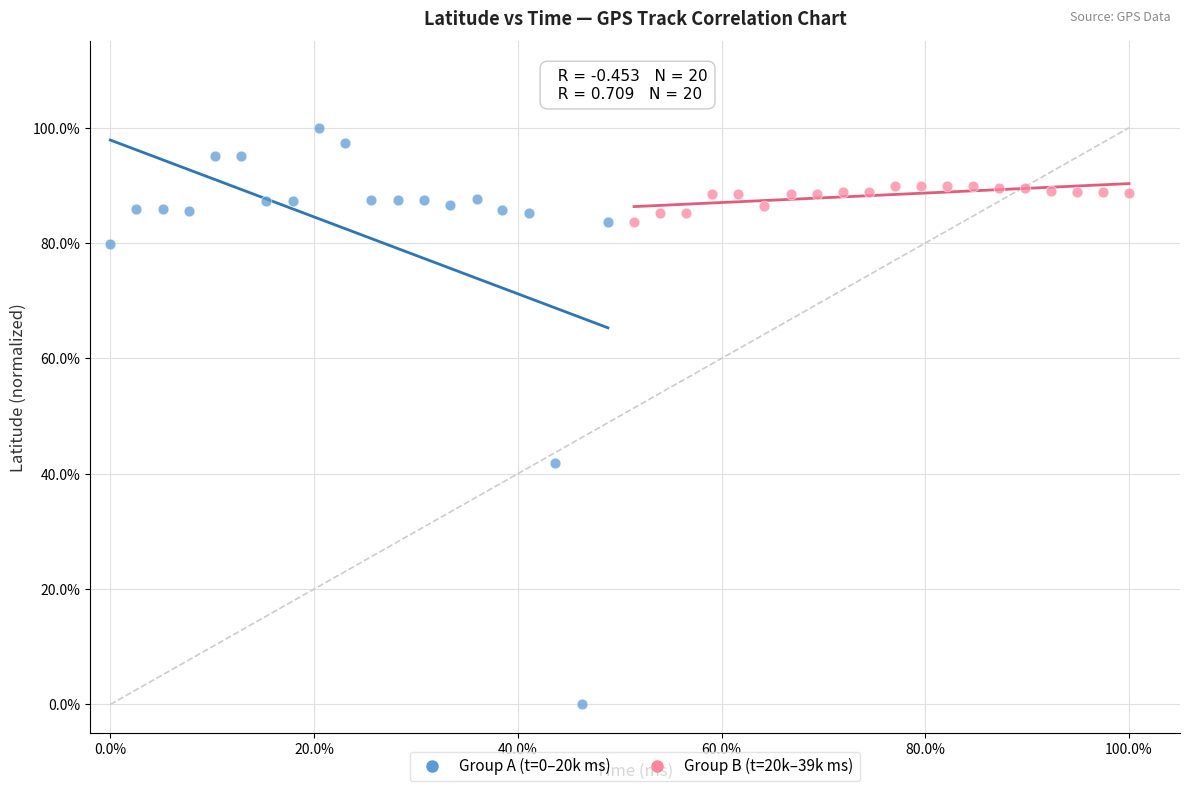

Which series reaches the minimum Y coordinate?

Group A (t=0–20k ms)